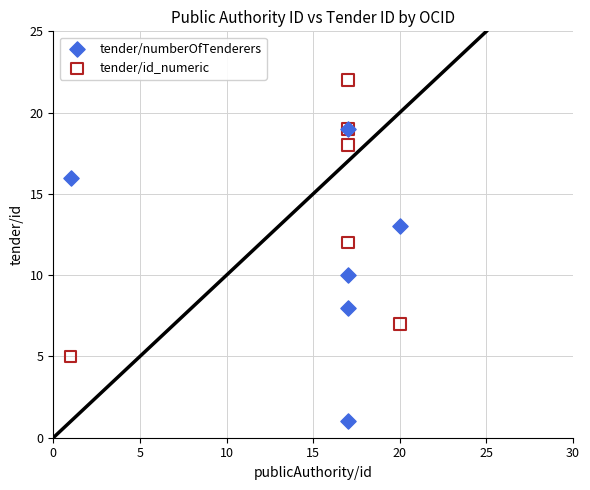

Which series contains the highest Y value?

tender/id_numeric